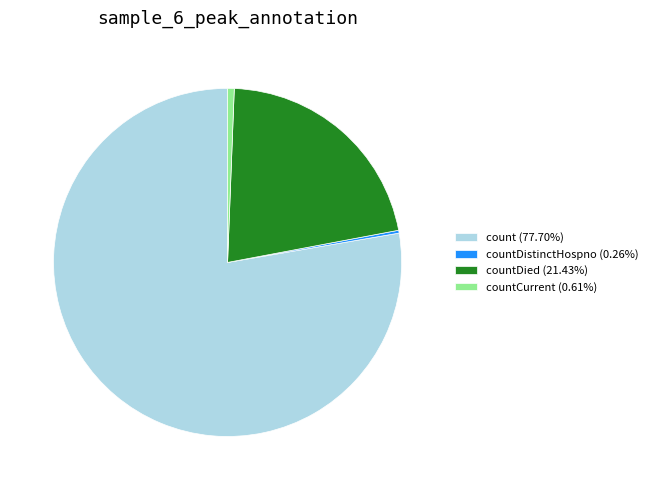

Is count (77.70%) the majority of the pie?

Yes